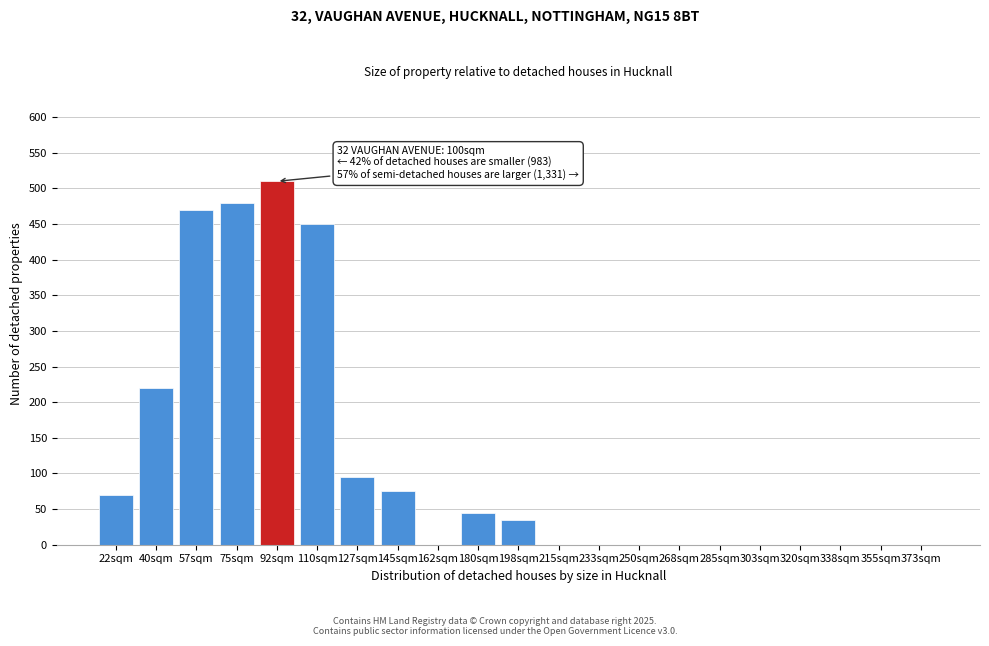

Reading left to right, list all the values displayed in this chart.

22sqm=70	40sqm=220	57sqm=470	75sqm=480	92sqm=510	110sqm=450	127sqm=95	145sqm=75	162sqm=0	180sqm=45	198sqm=35	215sqm=0	233sqm=0	250sqm=0	268sqm=0	285sqm=0	303sqm=0	320sqm=0	338sqm=0	355sqm=0	373sqm=0